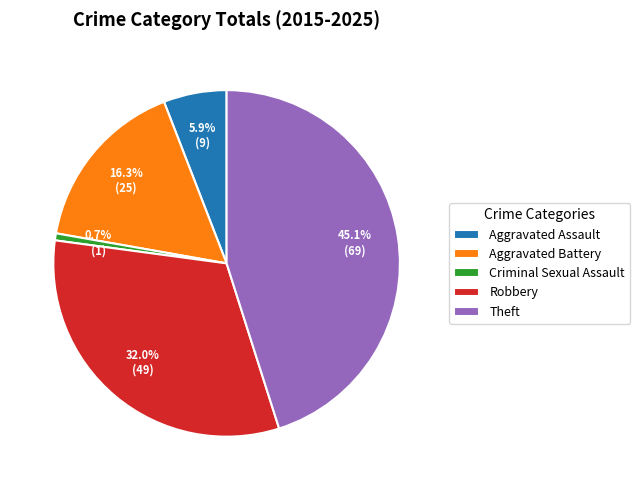

What is the smallest slice in the pie chart?

Criminal Sexual Assault